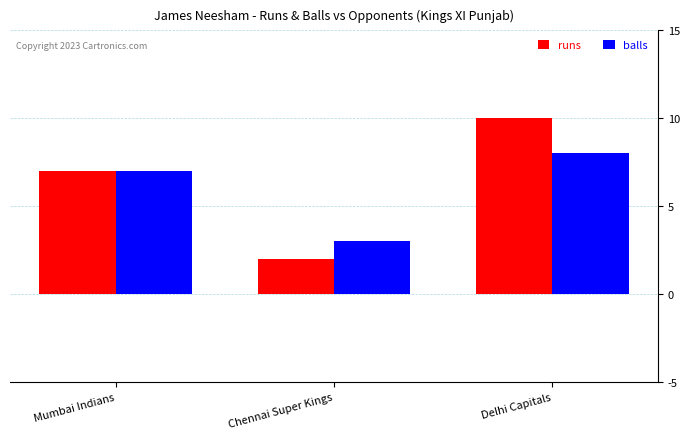

Which series has the largest range (max minus min)?

runs